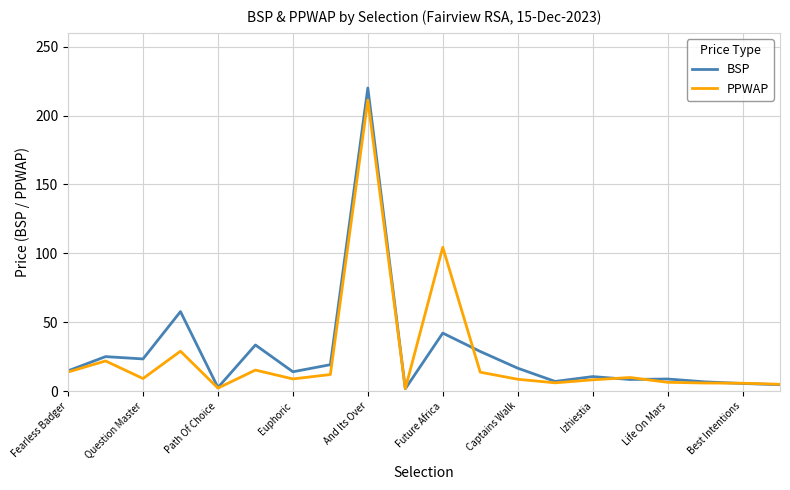

Is this an area chart (filled region under the line)?

No